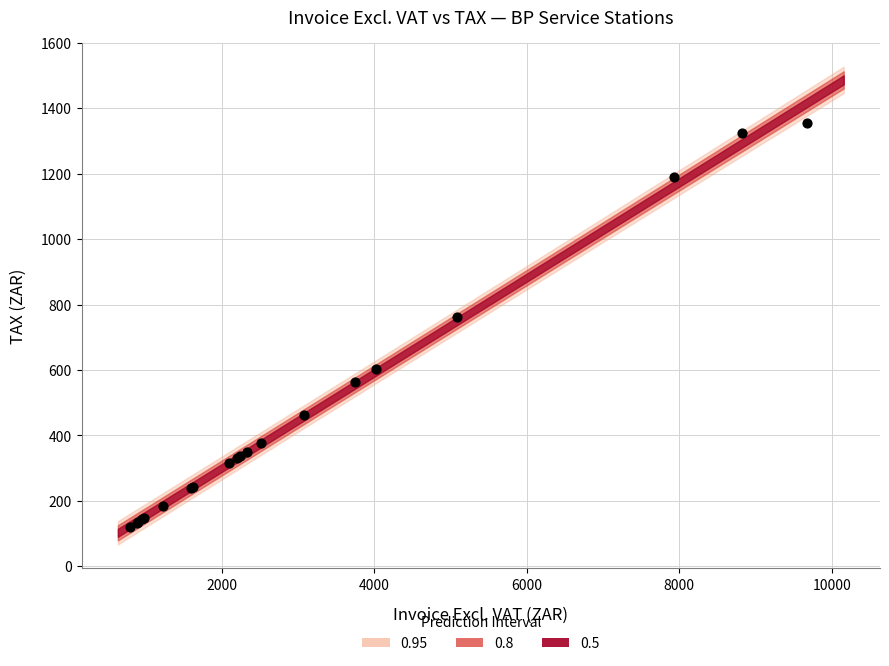

What Y value in the scatter plot is closest to 737?

762.4